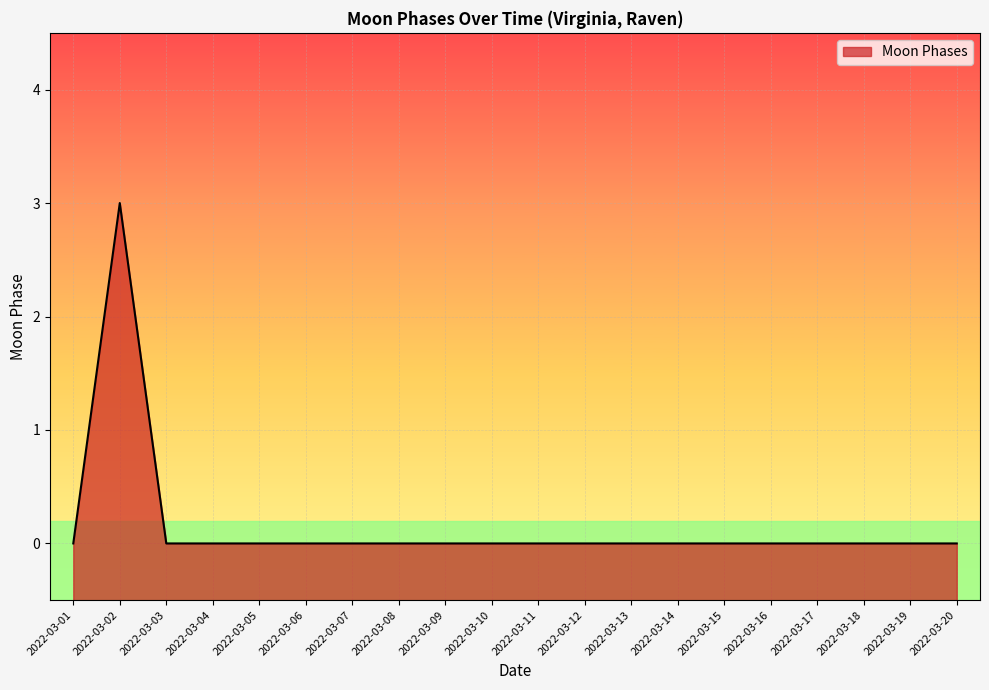

List the labels in order of value, largest first.

2022-03-02, 2022-03-01, 2022-03-03, 2022-03-04, 2022-03-05, 2022-03-06, 2022-03-07, 2022-03-08, 2022-03-09, 2022-03-10, 2022-03-11, 2022-03-12, 2022-03-13, 2022-03-14, 2022-03-15, 2022-03-16, 2022-03-17, 2022-03-18, 2022-03-19, 2022-03-20